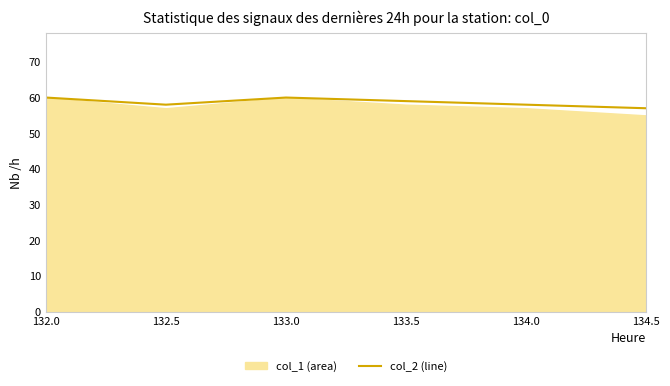

Reading left to right, what are all the values shown in this chart?

132.0=60	132.5=58	133.0=60	133.5=59	134.0=58	134.5=57